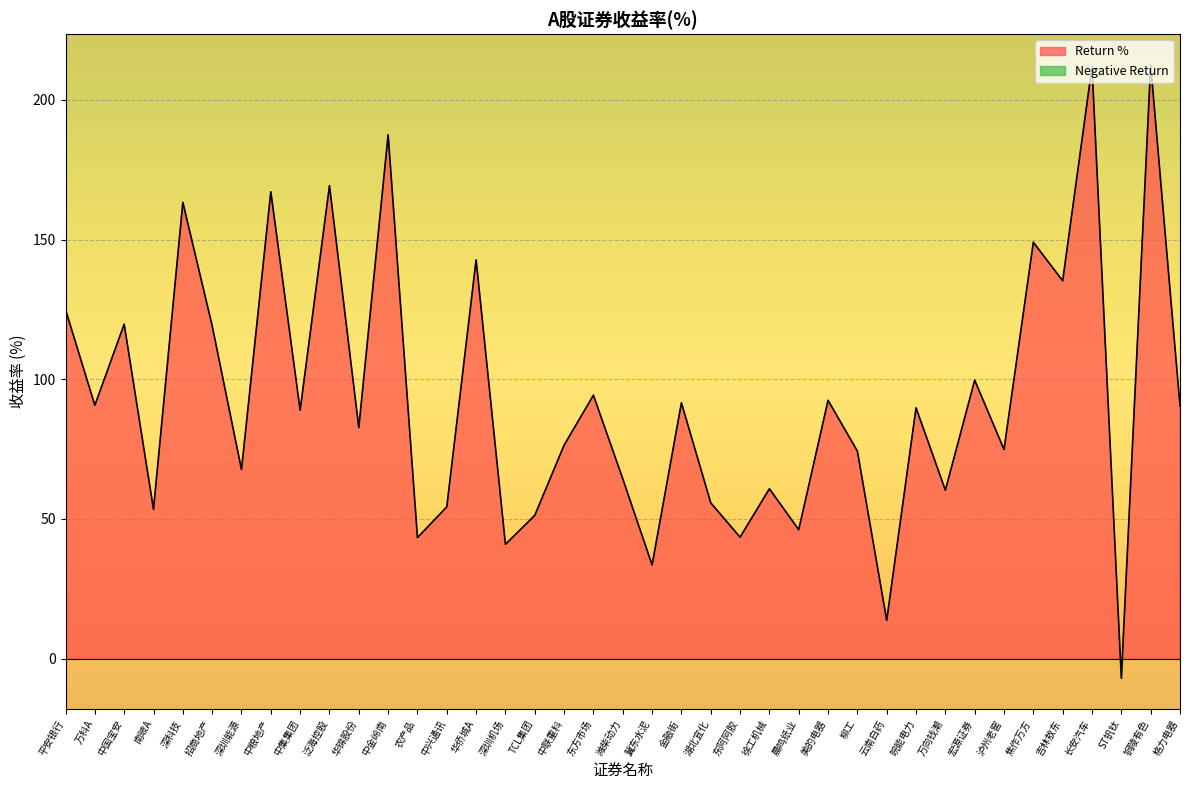

What is the value of the 7th point from the left?

67.6